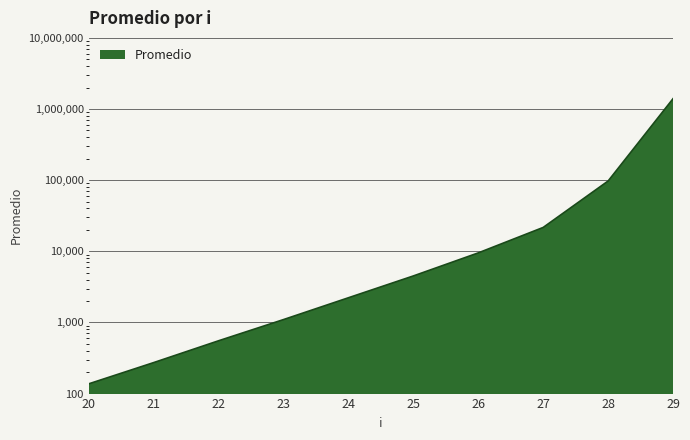

At which category does the chart reach its peak across all series?

29